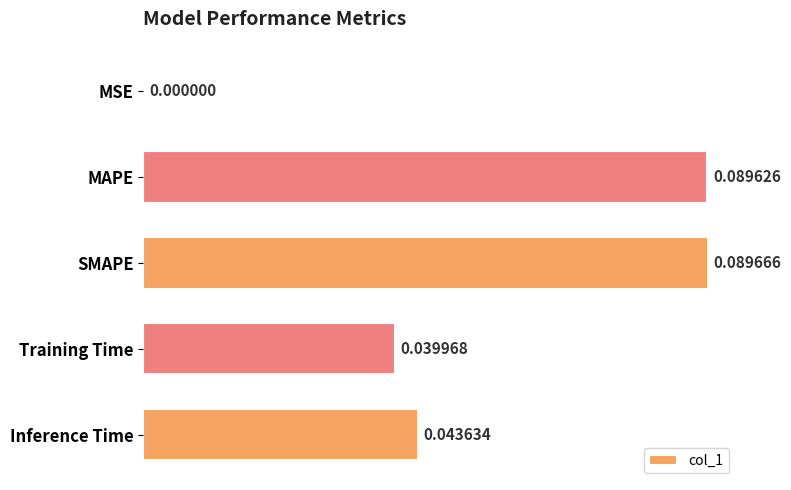

Which label corresponds to the largest value in the chart?

SMAPE